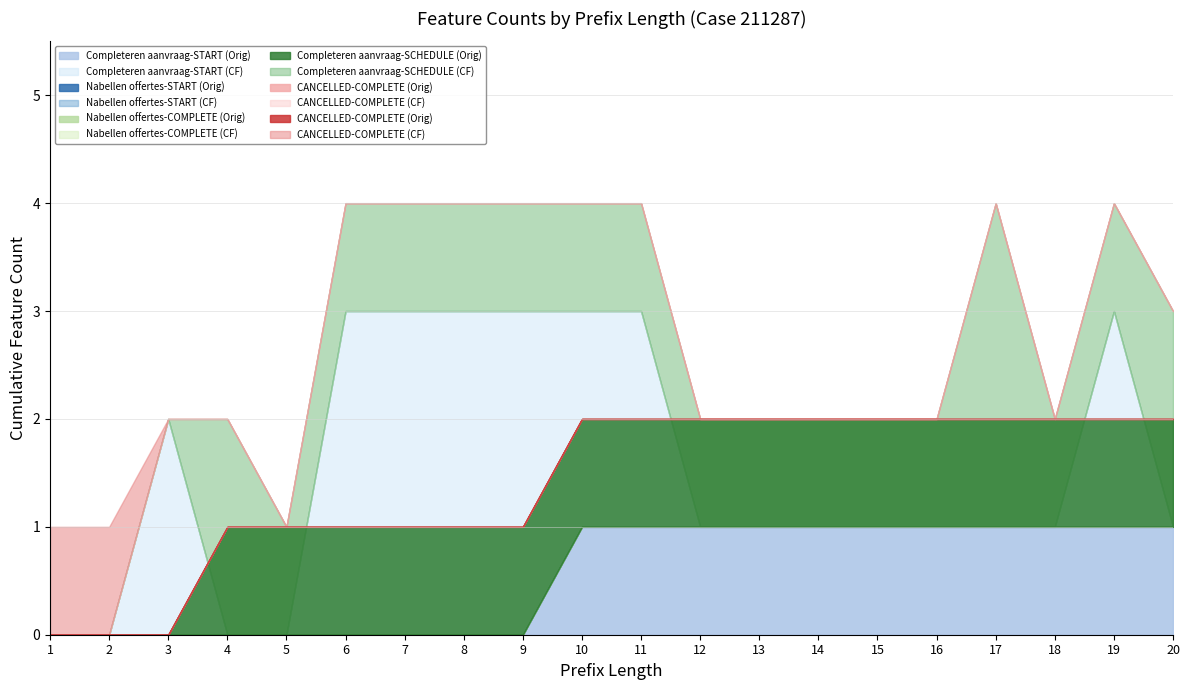

True or false: A_CANCELLED-COMPLETE and W_Nabellen offertes-START cross at least once.

False